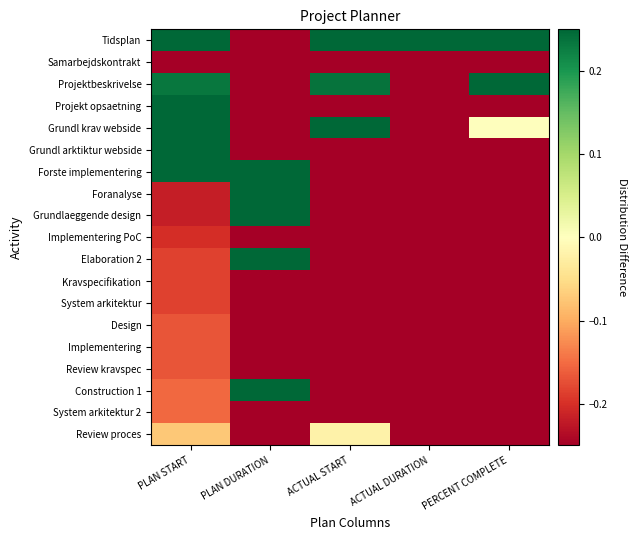

What is the spread (max minus min) of values at ACTUAL START?

0.5